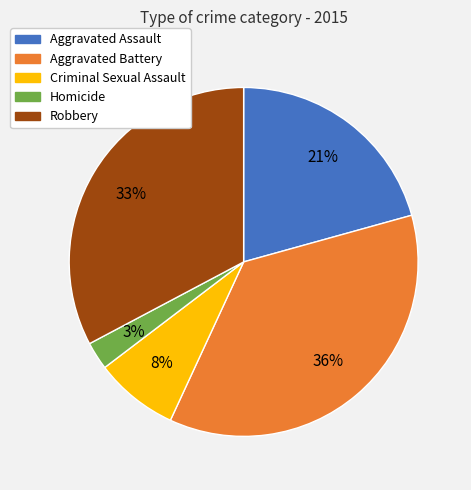

Do Aggravated Assault and Criminal Sexual Assault together represent more than half of the pie?

No